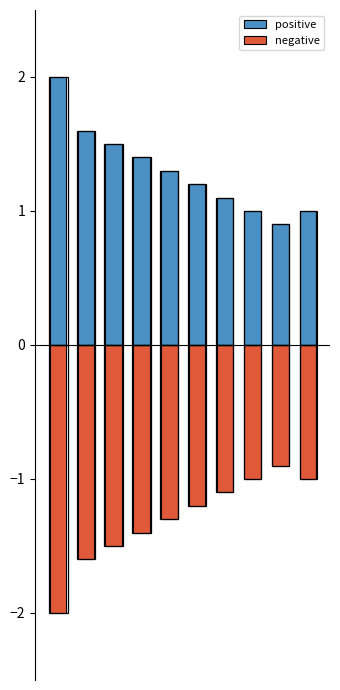

Reading right to left, extract all data points from this chart.

positive: 1.0	0.9	1.0	1.1	1.2	1.3	1.4	1.5	1.6	2.0
negative: -1.0	-0.9	-1.0	-1.1	-1.2	-1.3	-1.4	-1.5	-1.6	-2.0